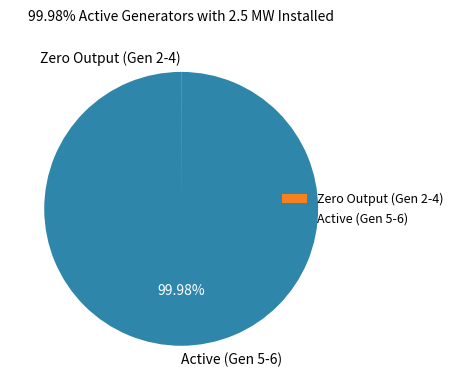

Is Active (Gen 5-6) the majority of the pie?

Yes